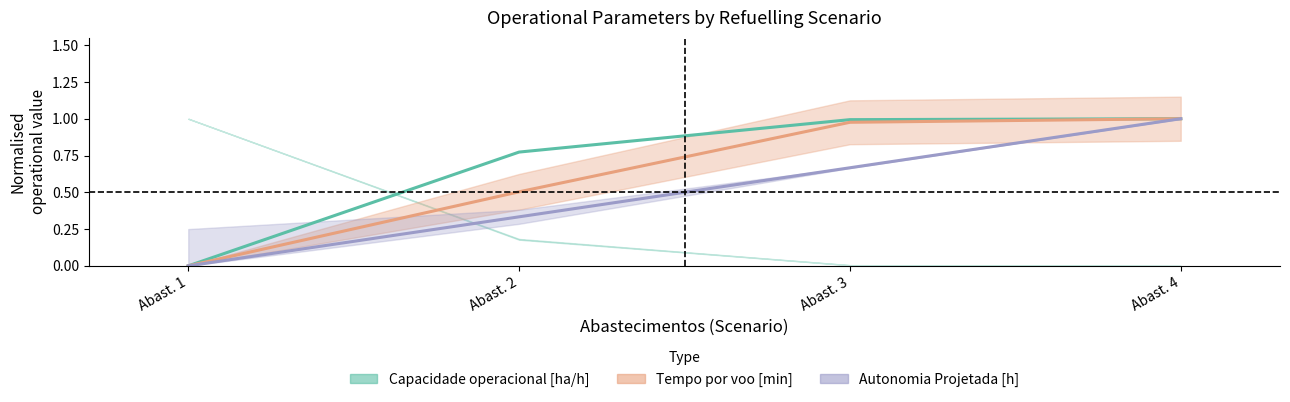

At how many categories does at least one series exceed 0?

3